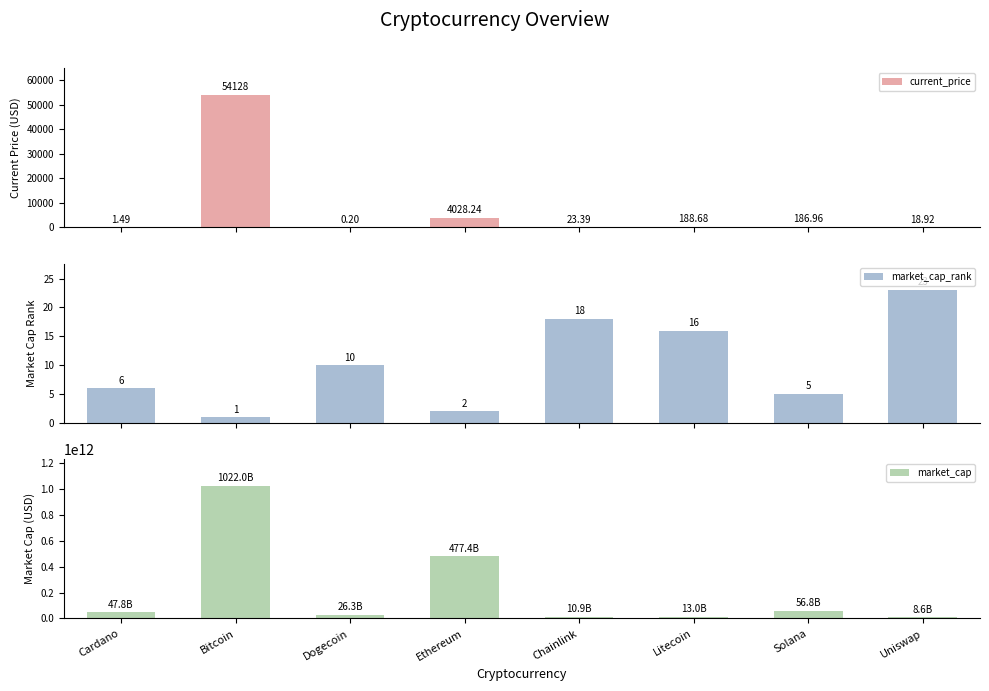

Which series has the widest spread of values?

market_cap